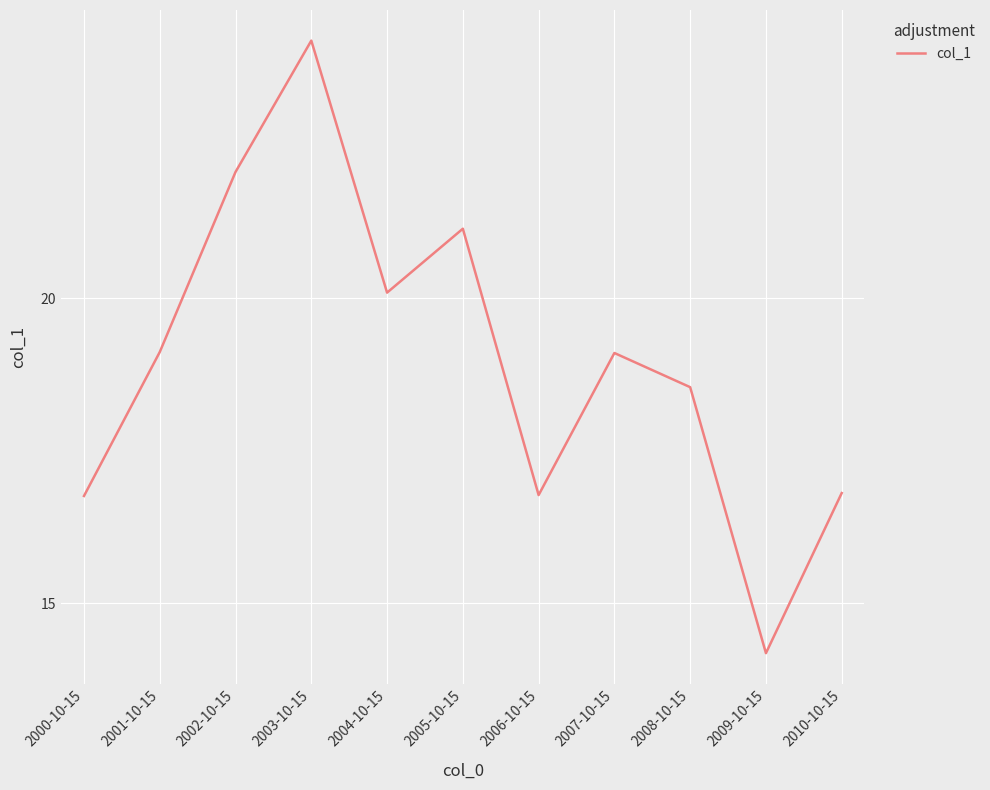

What is the change in value from 2003-10-15 to 2005-10-15?

-3.1